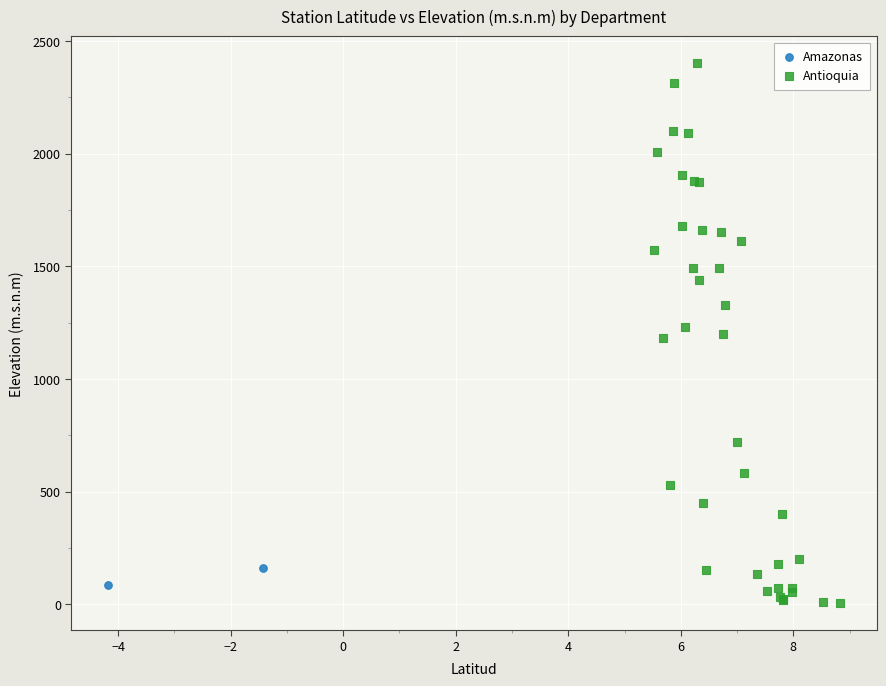

What are all the series names shown in the legend?

Amazonas, Antioquia